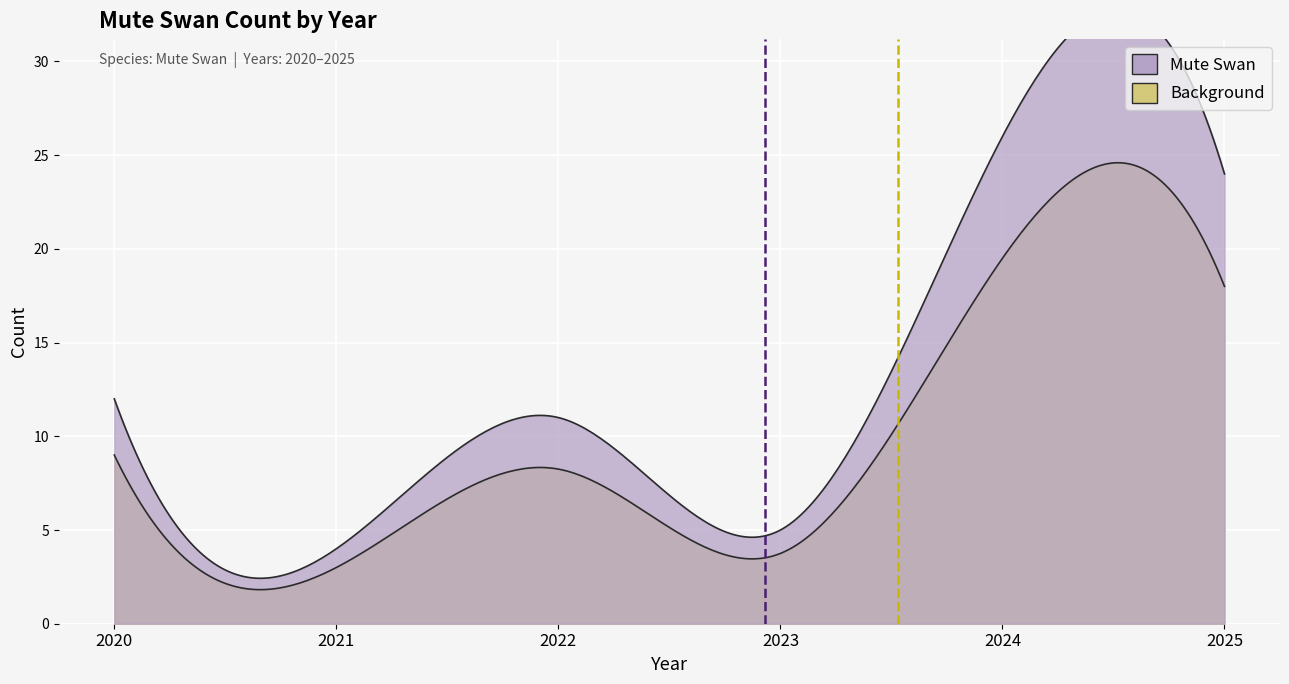

What is the ratio of the value at 2021 to the value at 2020?

0.3